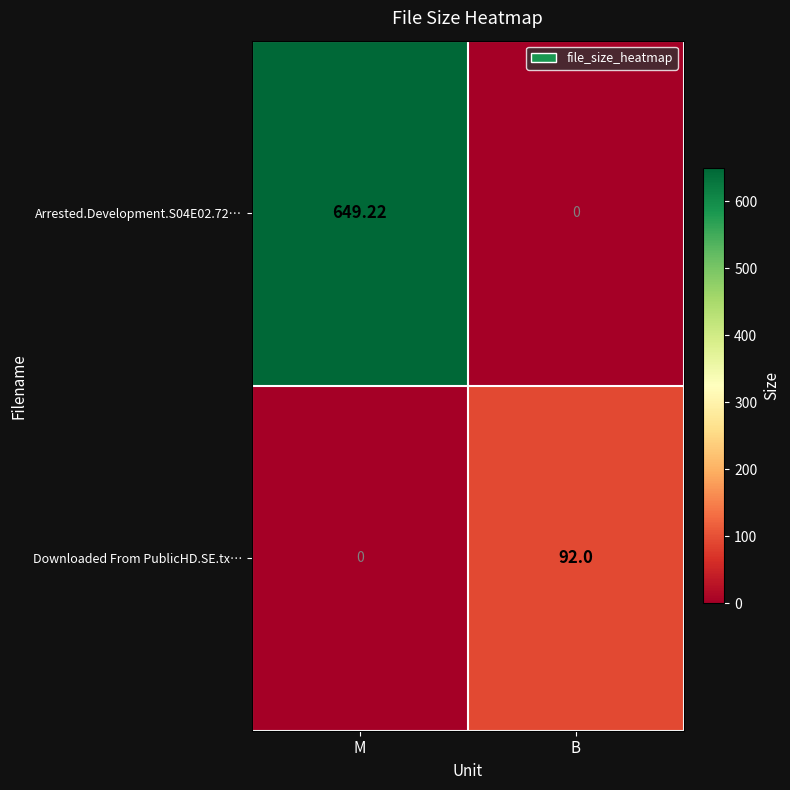

At which category is the sum across all series the highest?

M